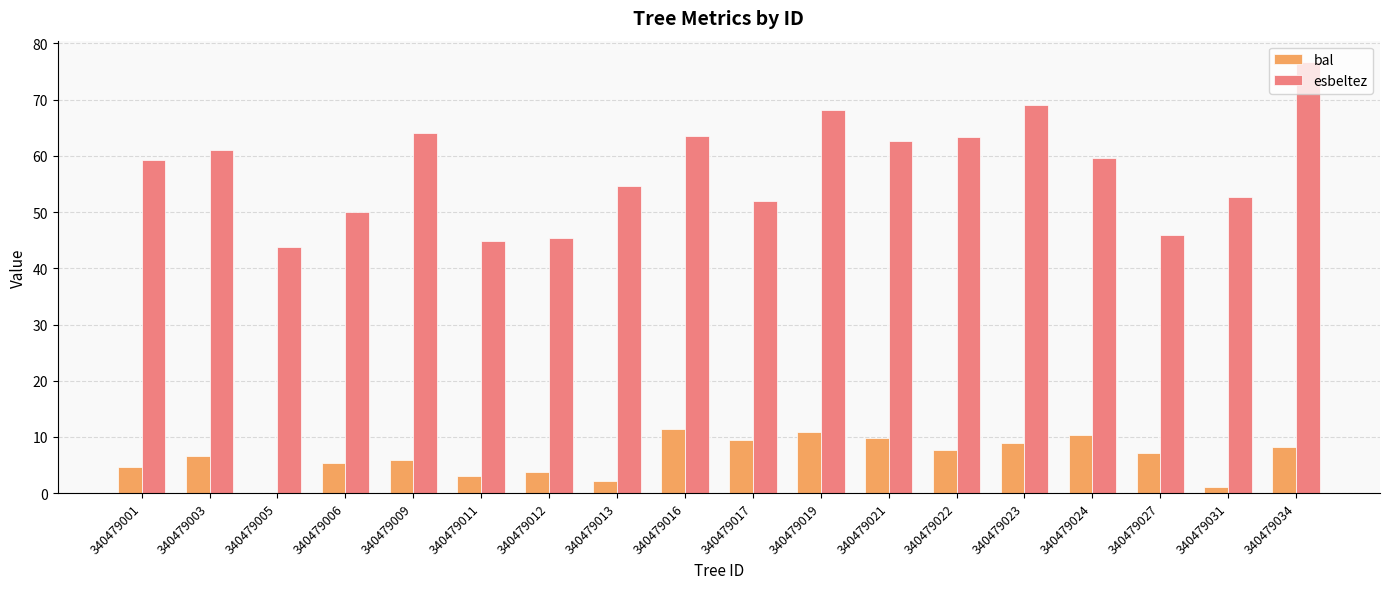

What is the sum of all bal values?

116.4